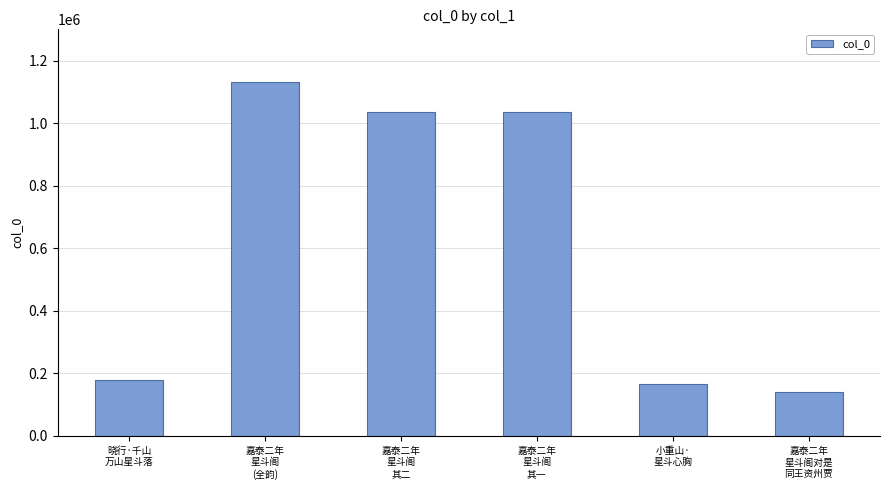

What is the sum of all values?

3687808